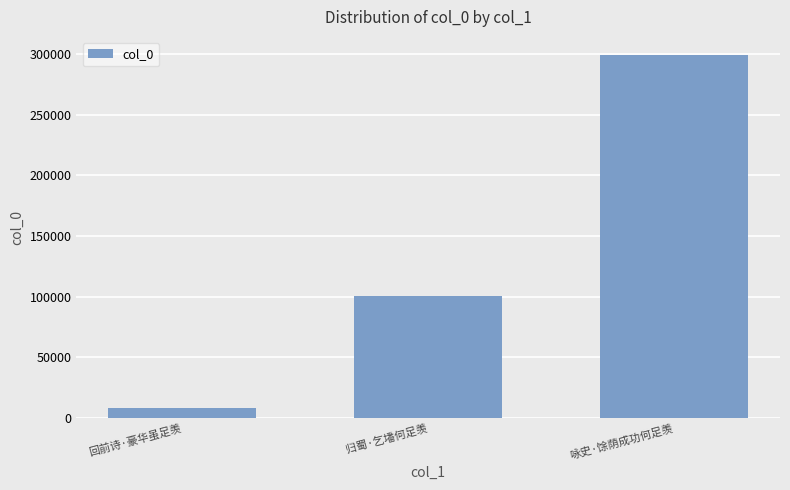

What is the maximum value shown in the chart?

299093